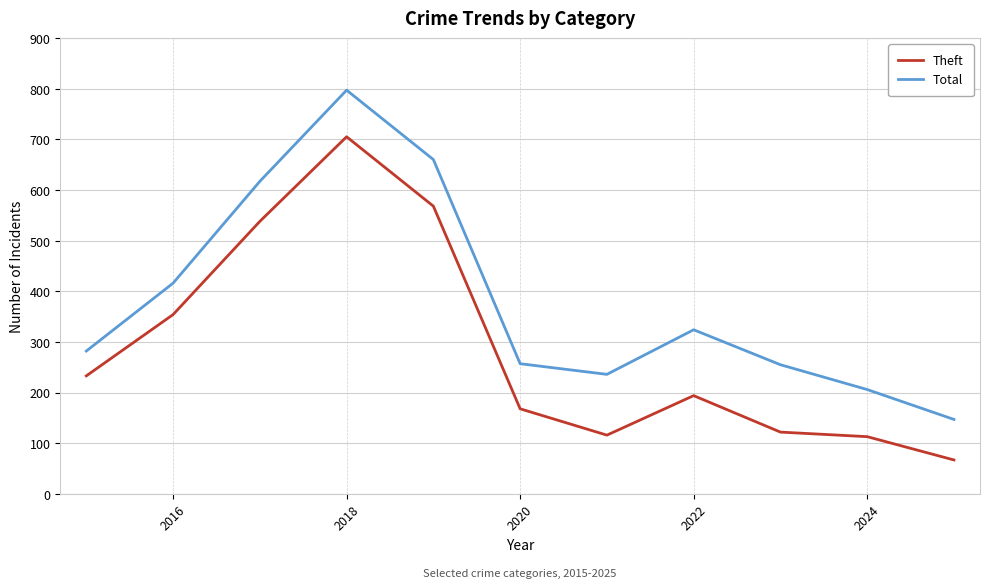

List the series in order of their peak value, highest first.

Total, Theft